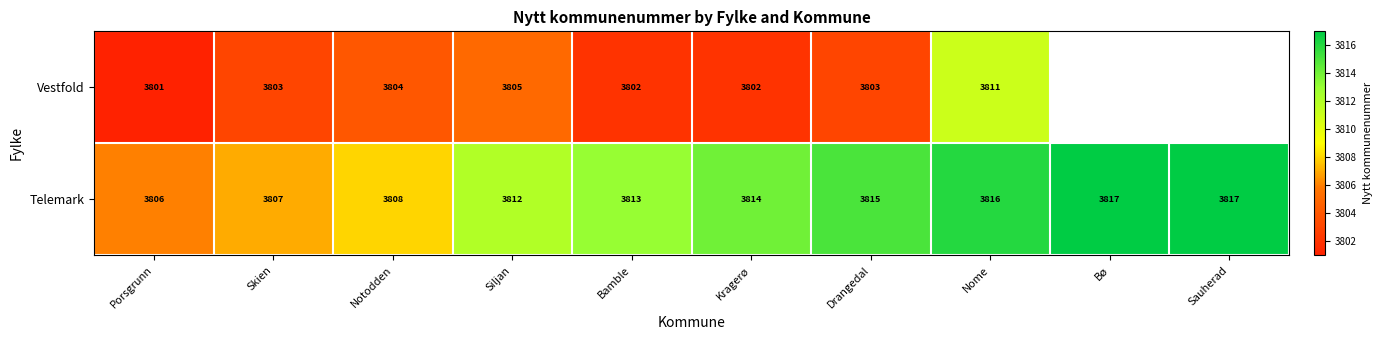

At Porsgrunn, list the series in order from largest to smallest.

Telemark, Vestfold